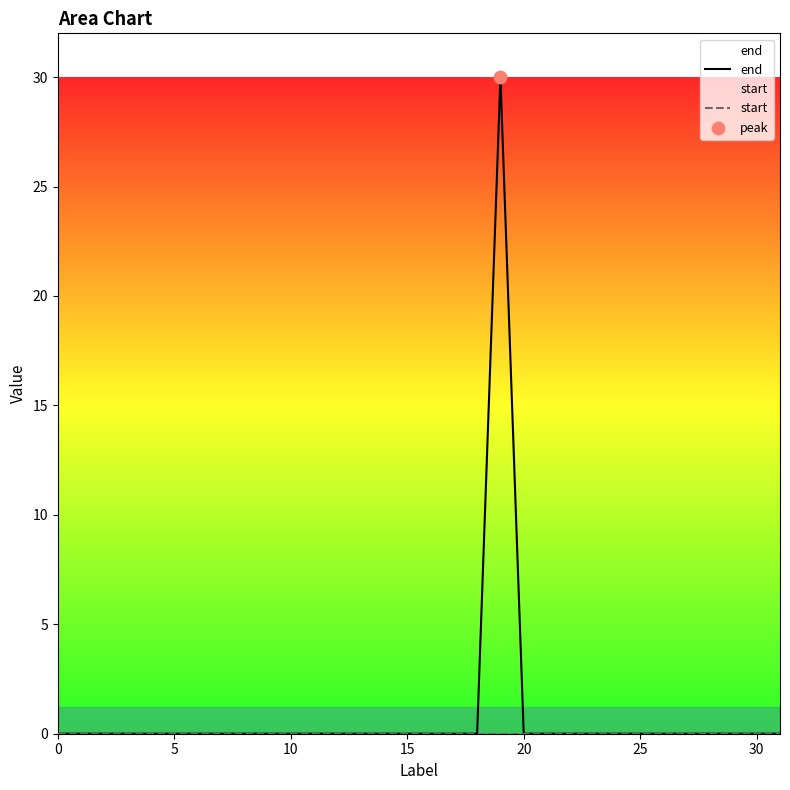

At how many categories does at least one series exceed 10?

1